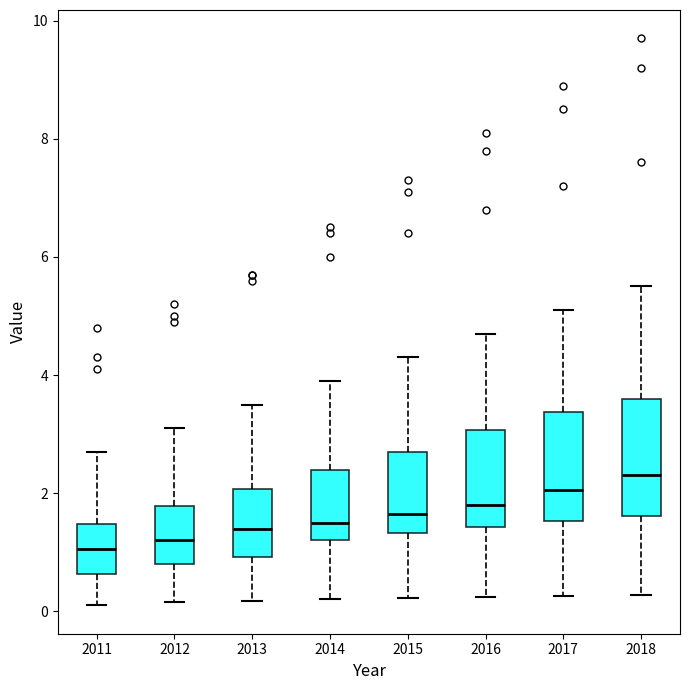

Where is the upper edge of the box at x = 2014 on the y-axis? The values are not printed on the chart, so give them approximately, as read against the axis.

2.4